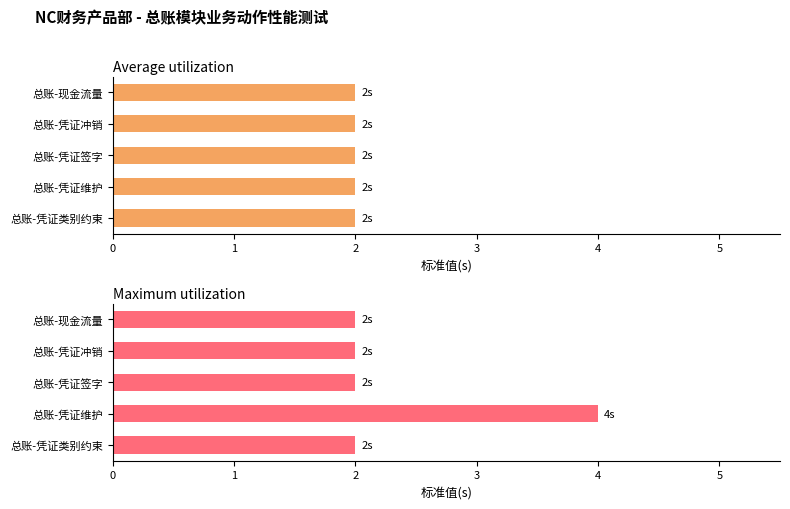

At how many categories does at least one series exceed 3?

1